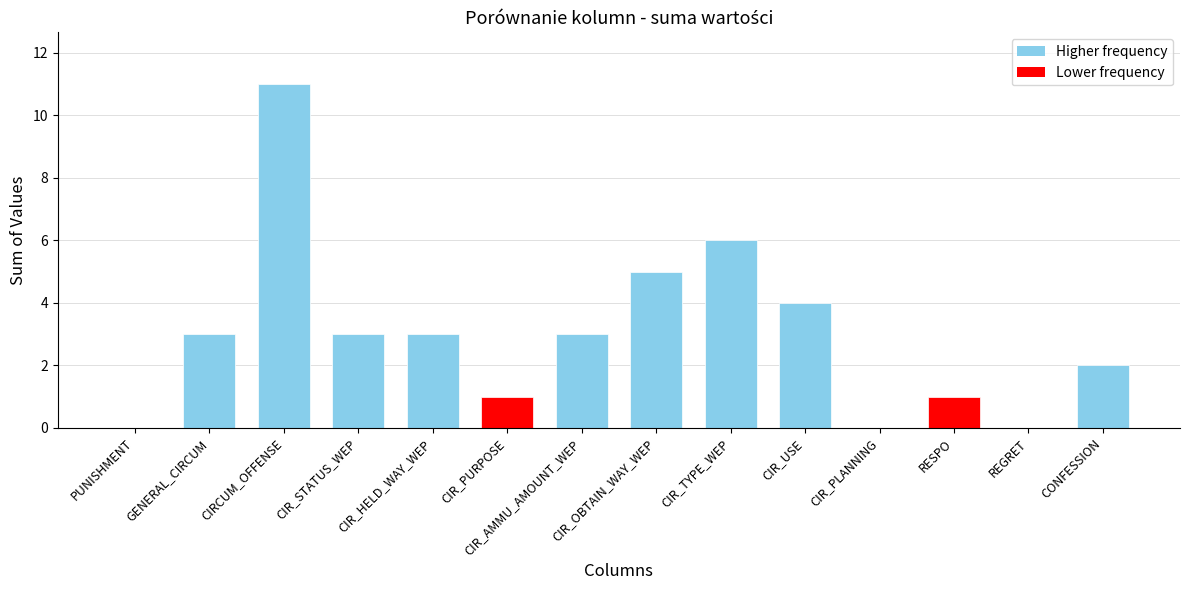

Reading left to right, extract all data points from this chart.

0	3	11	3	3	1	3	5	6	4	0	1	0	2